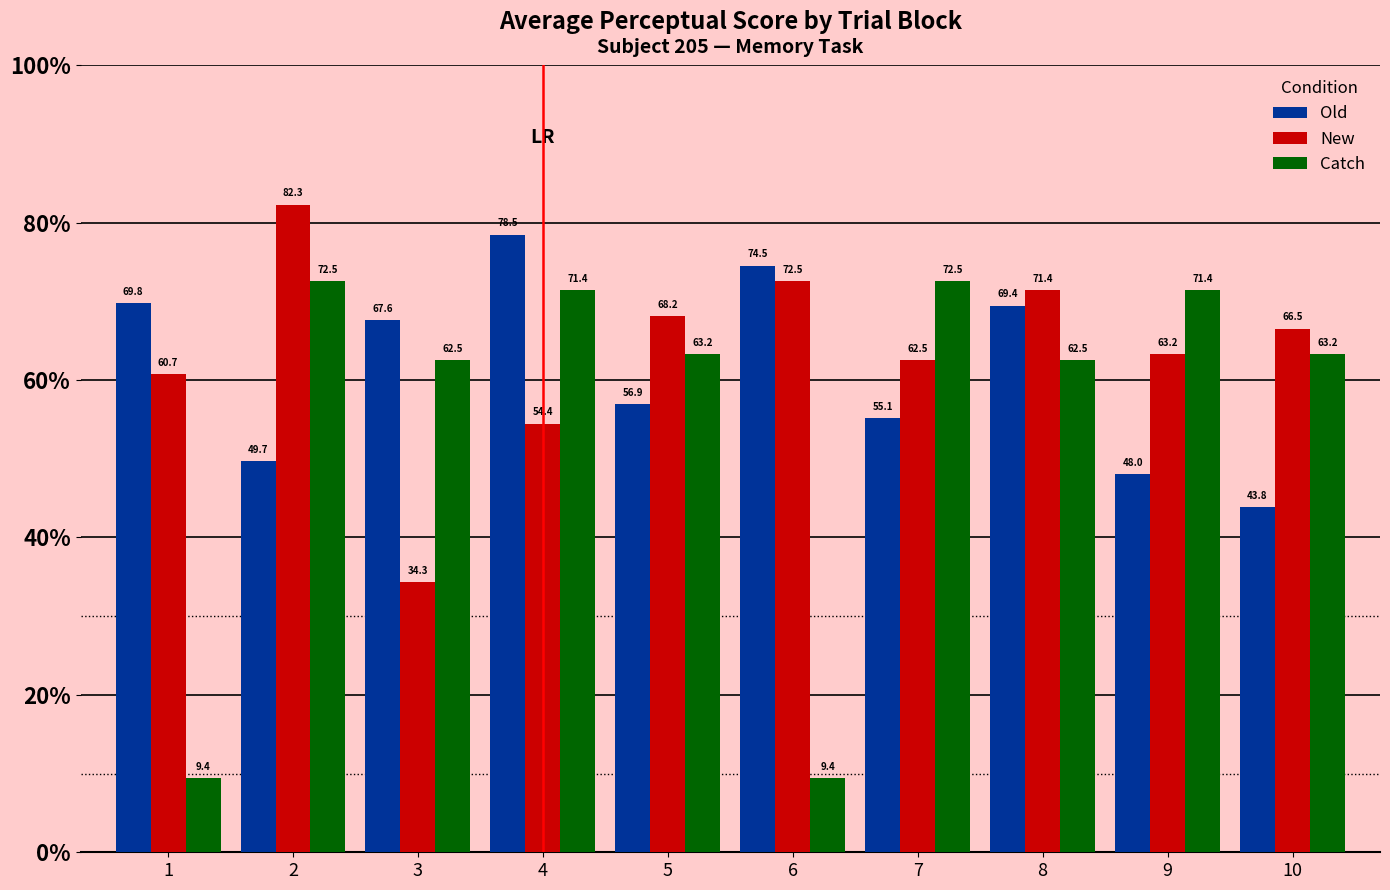

What is the maximum value shown in the chart?

82.3